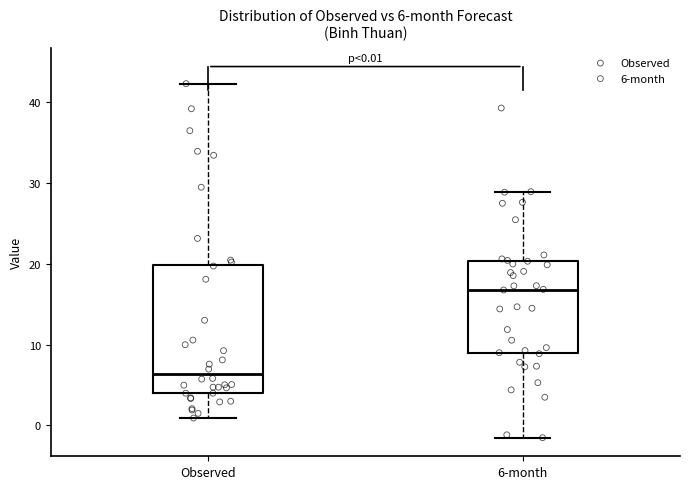

Which box is the tallest, from its lower edge to its upper edge?

Observed